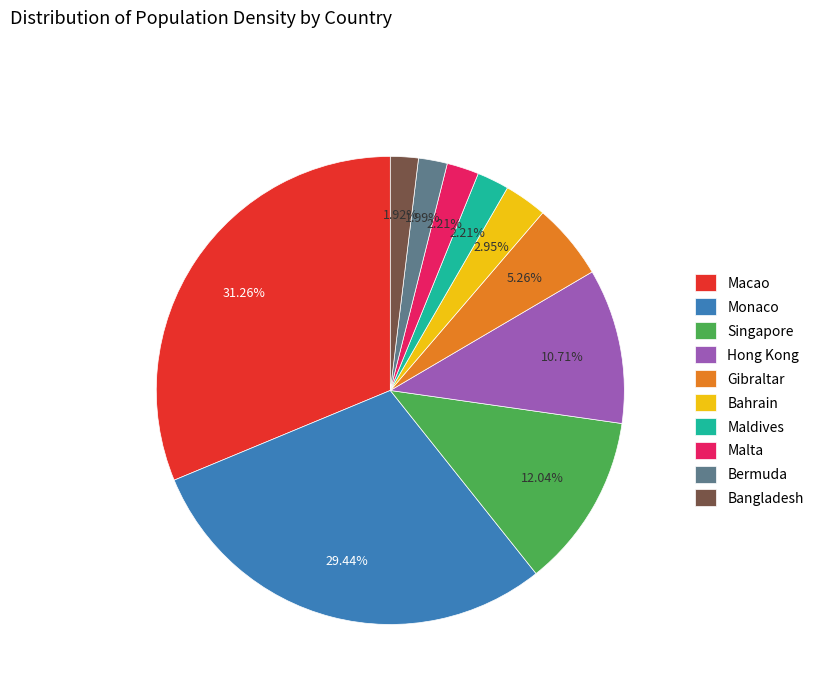

What percentage is the Monaco slice, to the nearest percent?

29%